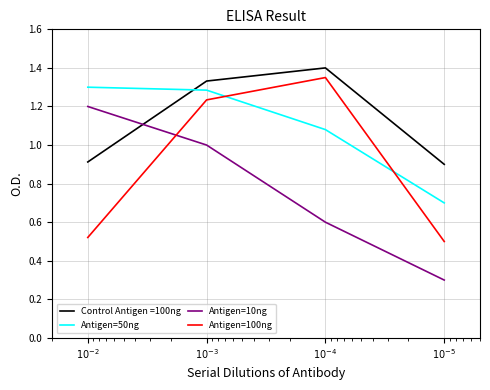

What is the average value of the Antigen=10ng series?

0.8